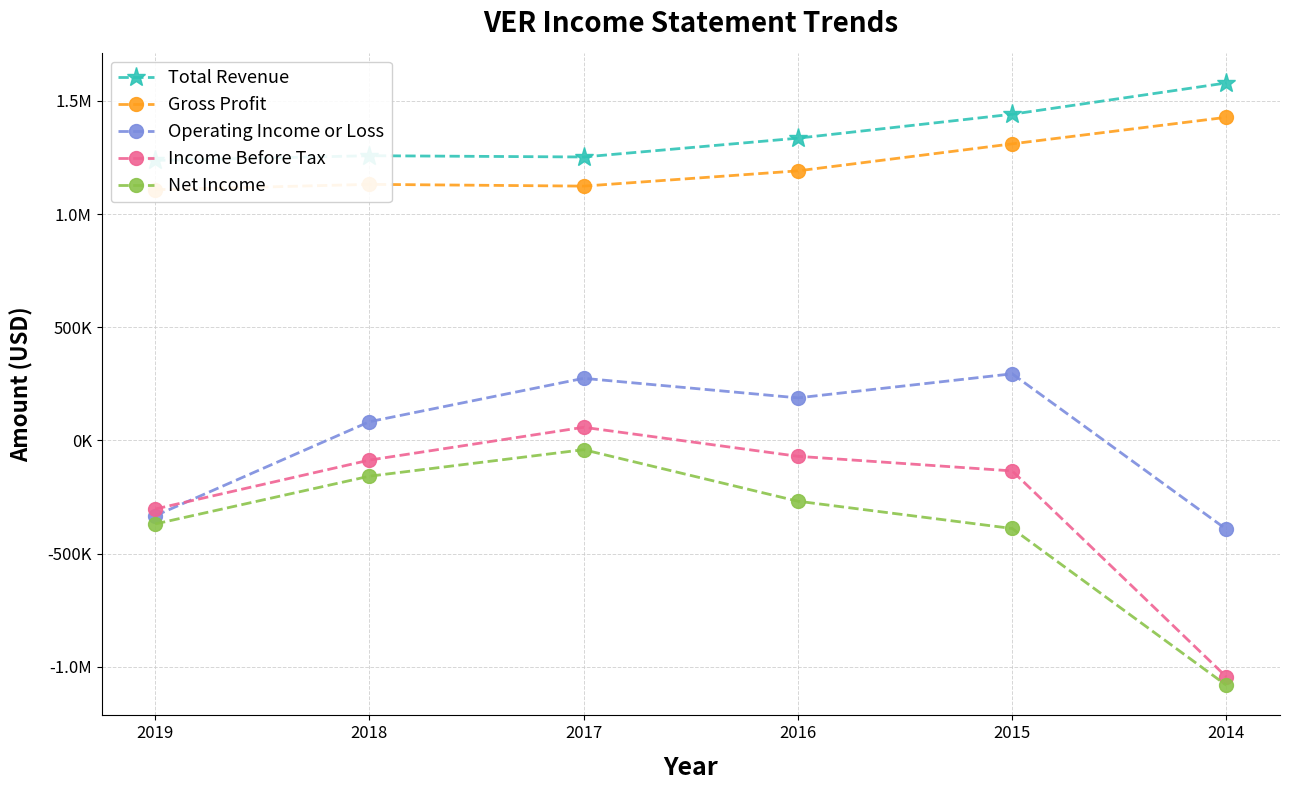

Between 2018 and 2017, which is larger?

2018